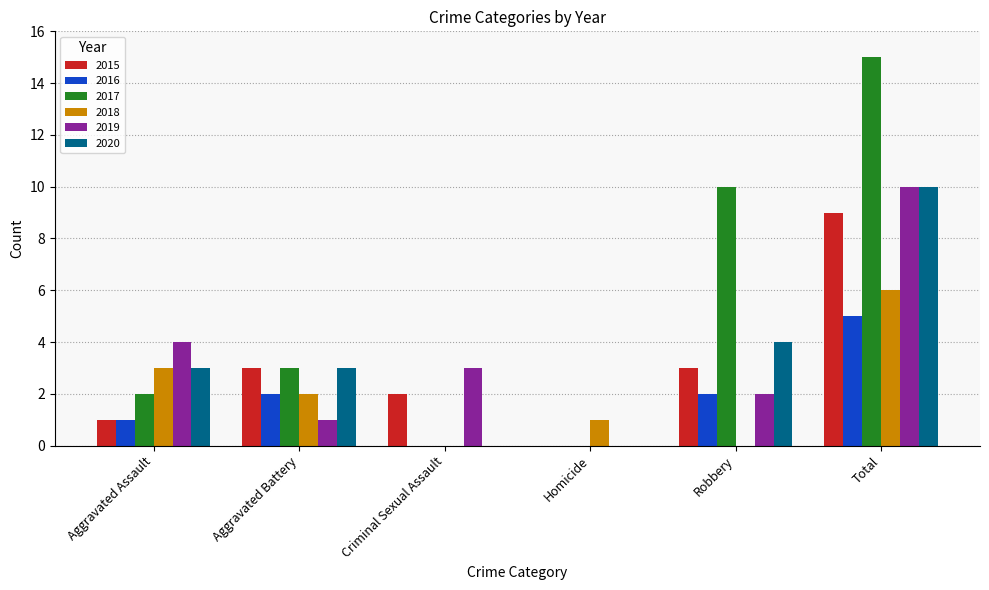

What is the sum of all 2017 values?

30